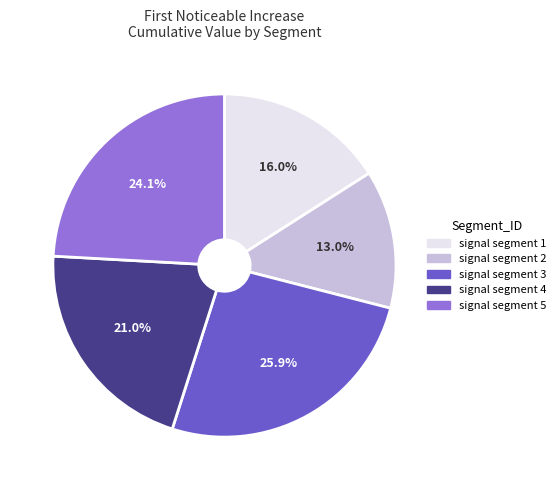

Which category has the biggest portion of the pie?

signal segment 3